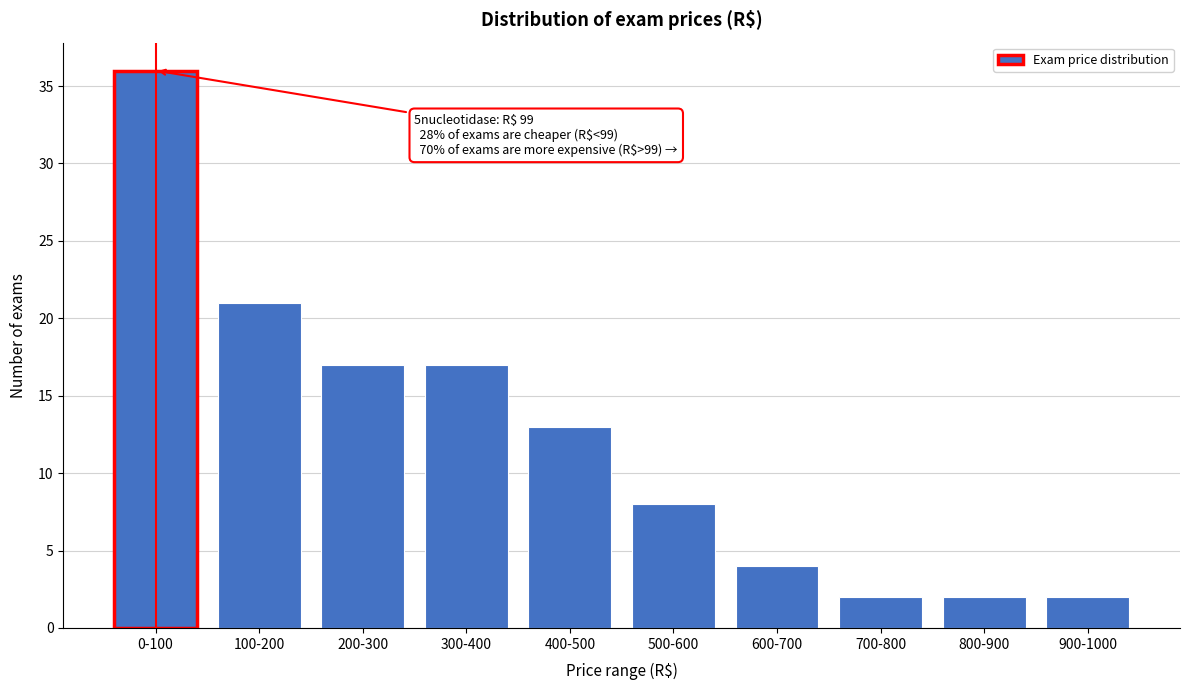

Reading left to right, extract all data points from this chart.

0-100=36	100-200=21	200-300=17	300-400=17	400-500=13	500-600=8	600-700=4	700-800=2	800-900=2	900-1000=2